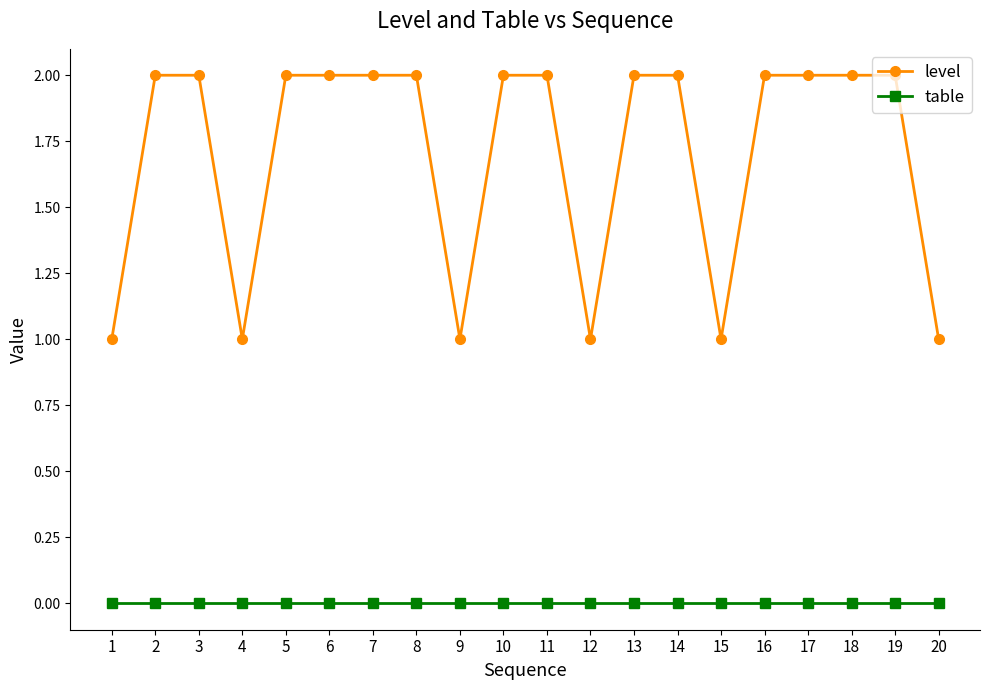

List the series in order of their overall mean, highest first.

level, table